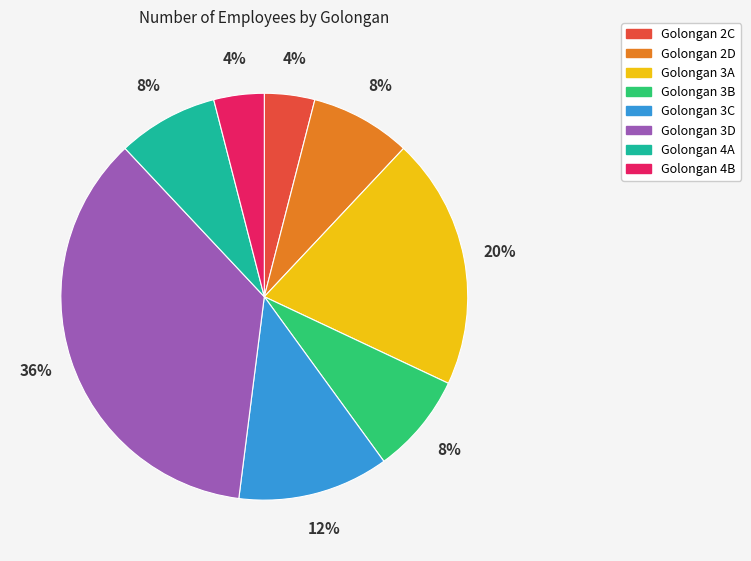

To the nearest percent, what is the average slice percentage?

12%